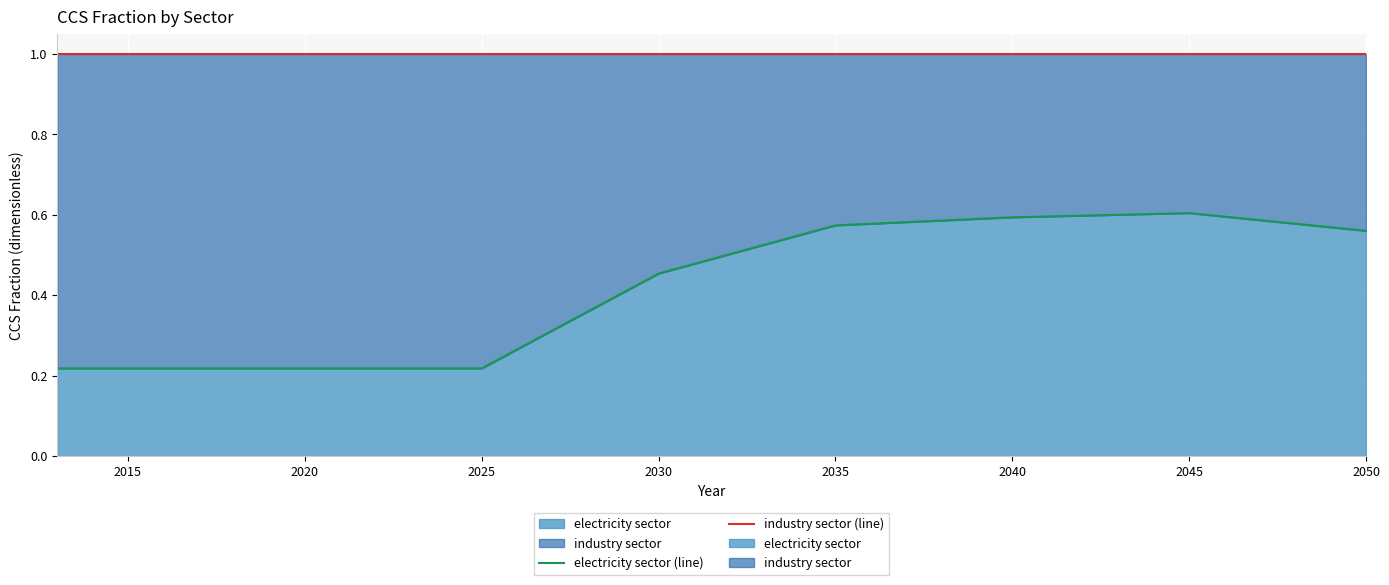

What is the average value of the electricity sector (line) series?

0.4